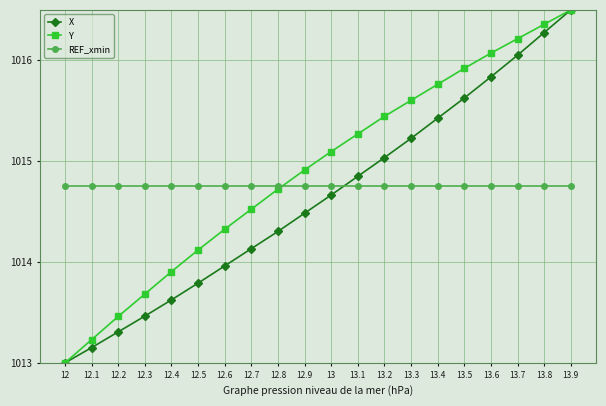

List the series in order of their overall mean, lowest first.

X, REF_xmin, Y